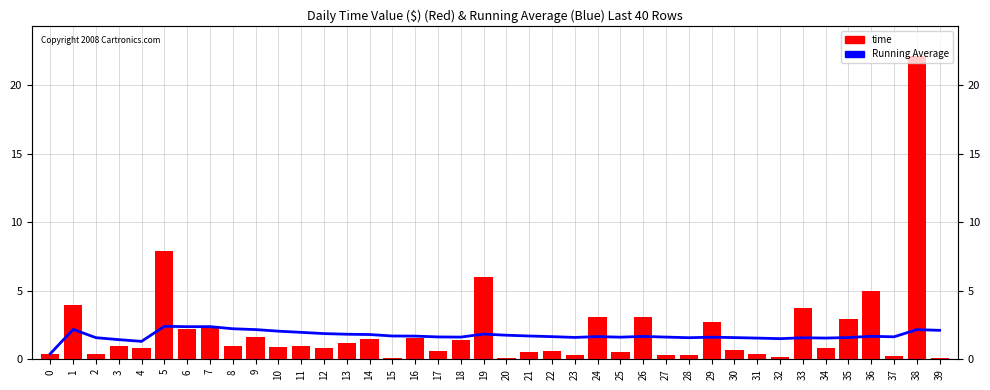

Rank the categories by Running Average value from lowest to highest.

0, 4, 3, 32, 31, 34, 33, 28, 2, 30, 35, 23, 29, 25, 18, 27, 17, 37, 22, 24, 26, 36, 16, 21, 15, 20, 14, 13, 19, 12, 11, 10, 39, 38, 9, 1, 8, 6, 7, 5